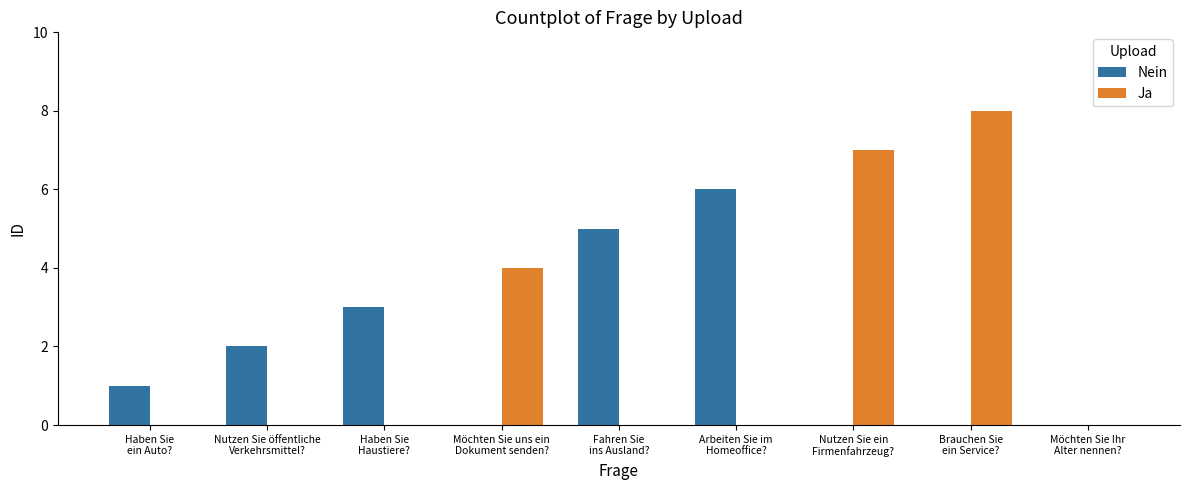

Reading right to left, what are all the values shown in this chart?

Nein: Möchten Sie Ihr
Alter nennen?=0	Brauchen Sie
ein Service?=0	Nutzen Sie ein
Firmenfahrzeug?=0	Arbeiten Sie im
Homeoffice?=6	Fahren Sie
ins Ausland?=5	Möchten Sie uns ein
Dokument senden?=0	Haben Sie
Haustiere?=3	Nutzen Sie öffentliche
Verkehrsmittel?=2	Haben Sie
ein Auto?=1
Ja: Möchten Sie Ihr
Alter nennen?=0	Brauchen Sie
ein Service?=8	Nutzen Sie ein
Firmenfahrzeug?=7	Arbeiten Sie im
Homeoffice?=0	Fahren Sie
ins Ausland?=0	Möchten Sie uns ein
Dokument senden?=4	Haben Sie
Haustiere?=0	Nutzen Sie öffentliche
Verkehrsmittel?=0	Haben Sie
ein Auto?=0